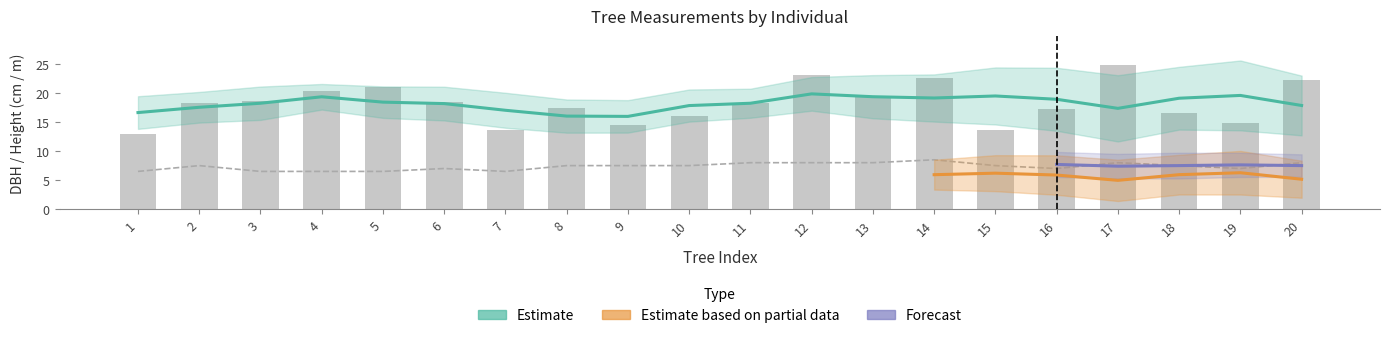

What is the spread (max minus min) of values at 20?

14.2